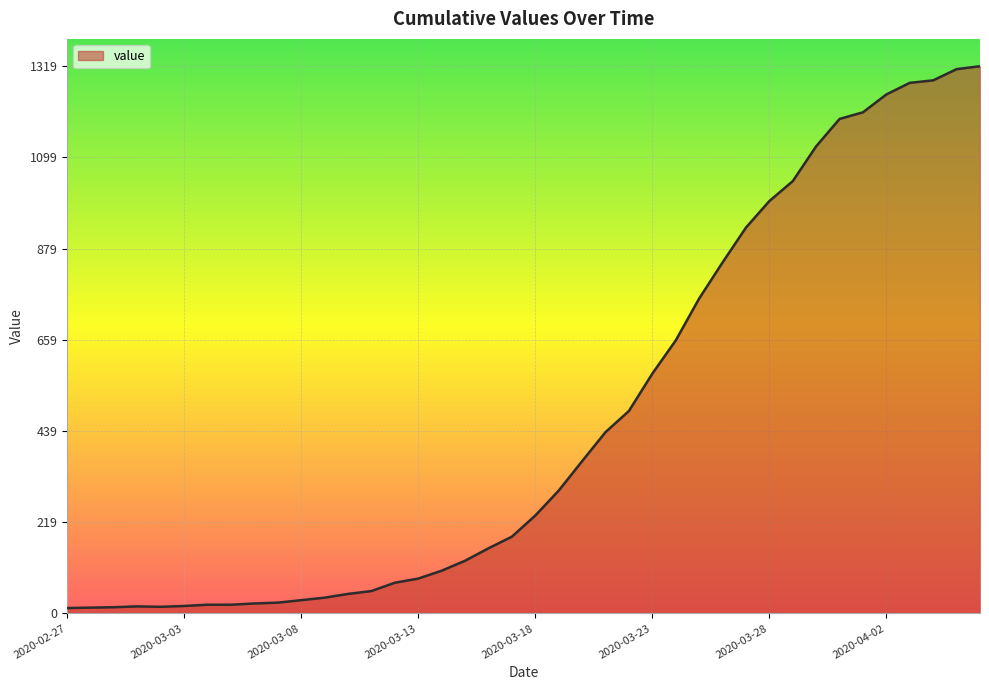

What is the greatest value displayed?

1319